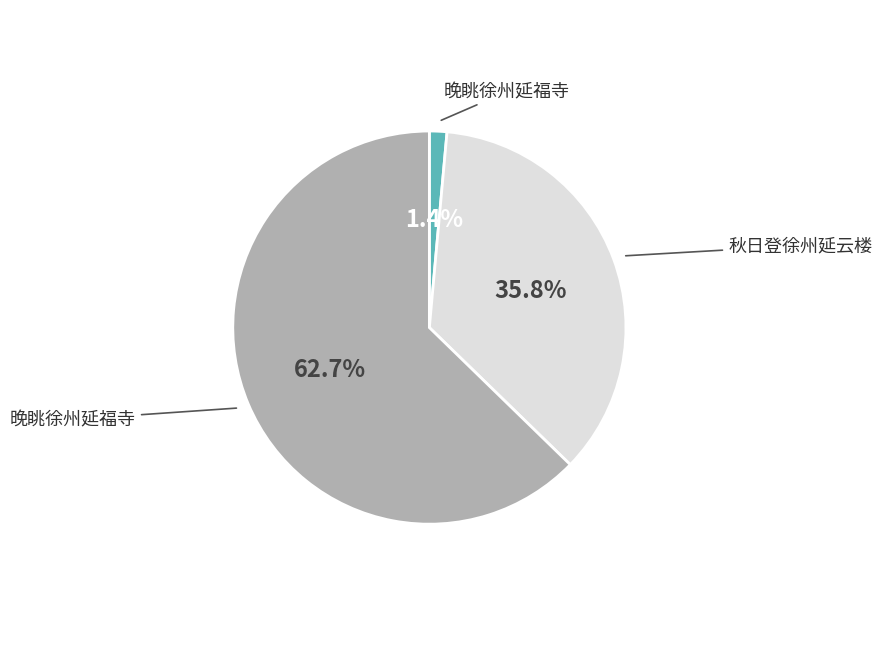

Does any single category account for the majority?

Yes